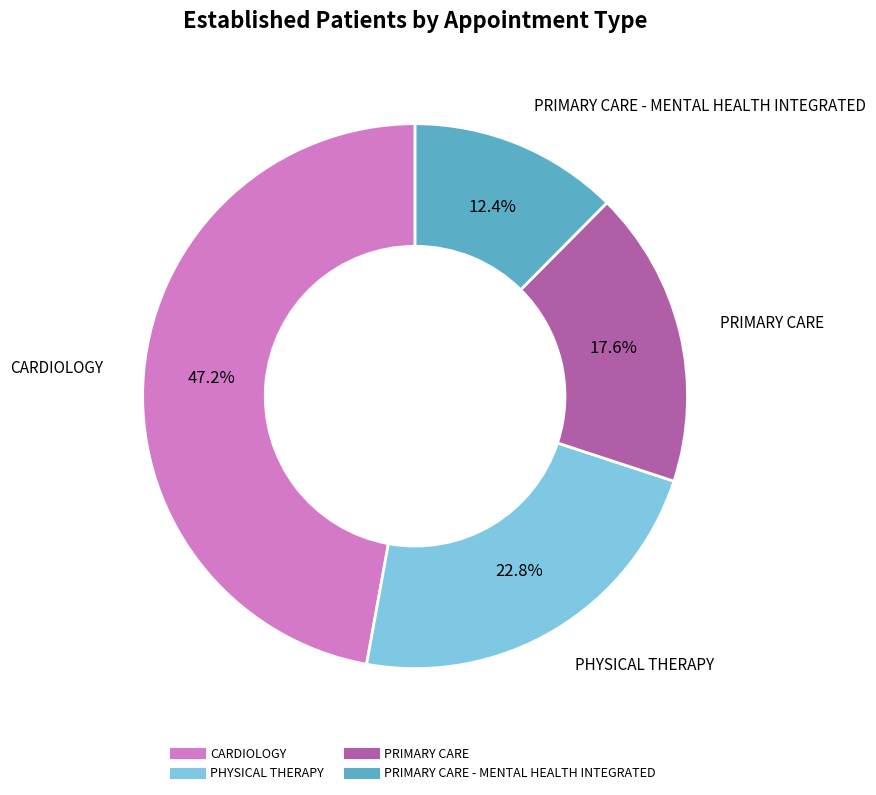

Is there any slice that represents more than half of the pie?

No